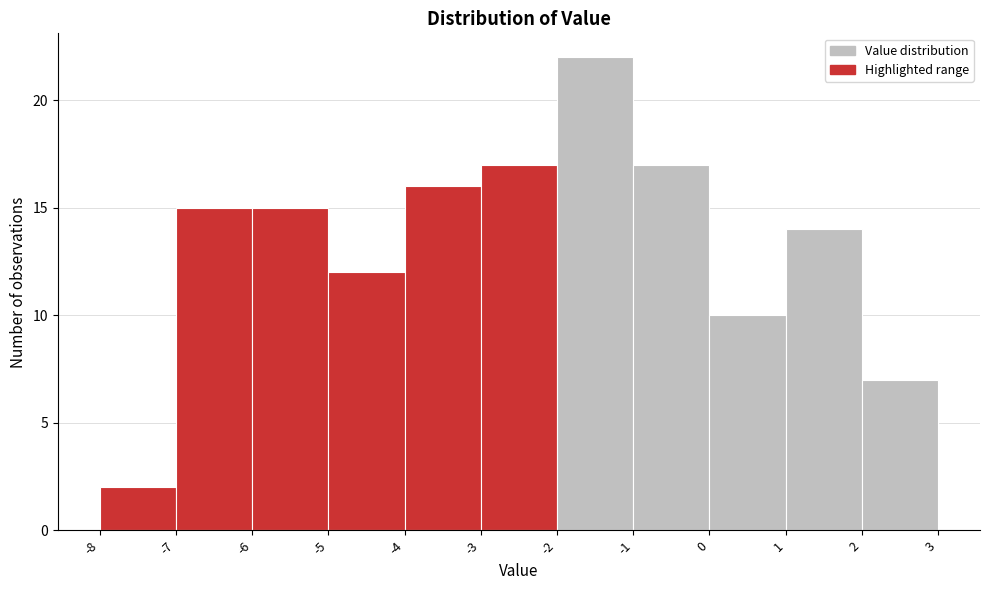

Over which range of the x-axis is the bar tallest?

-2 to -1